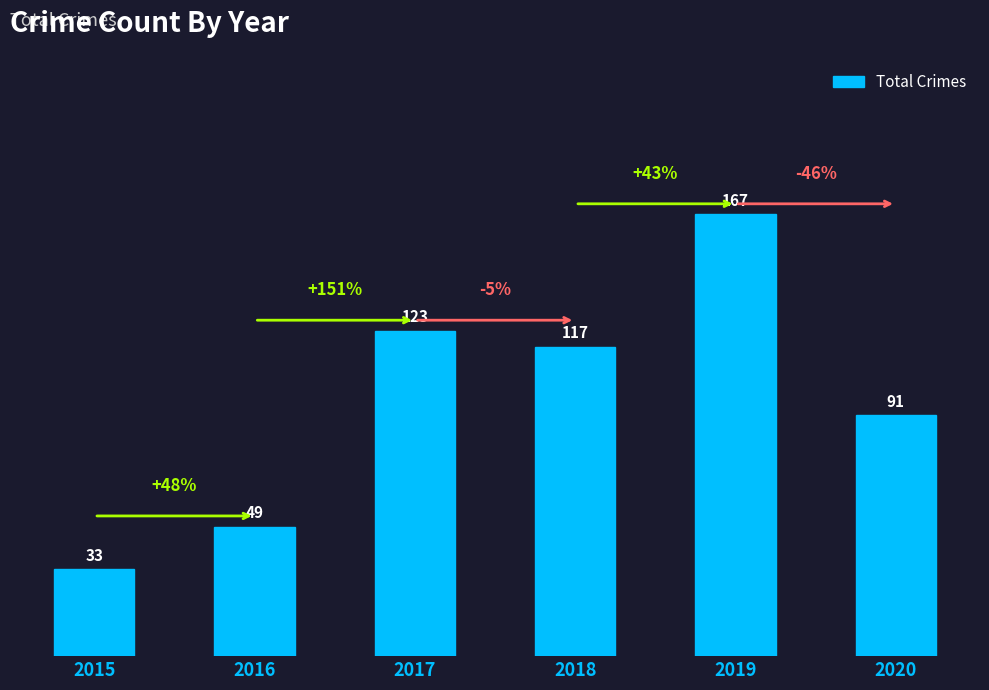

Is it true that the value at 2019 is 167?

True